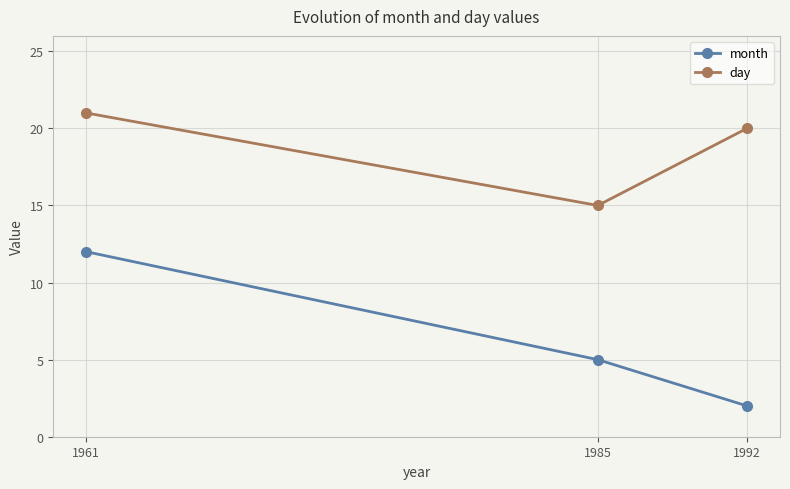

Does the chart display data point markers on the line(s)?

Yes